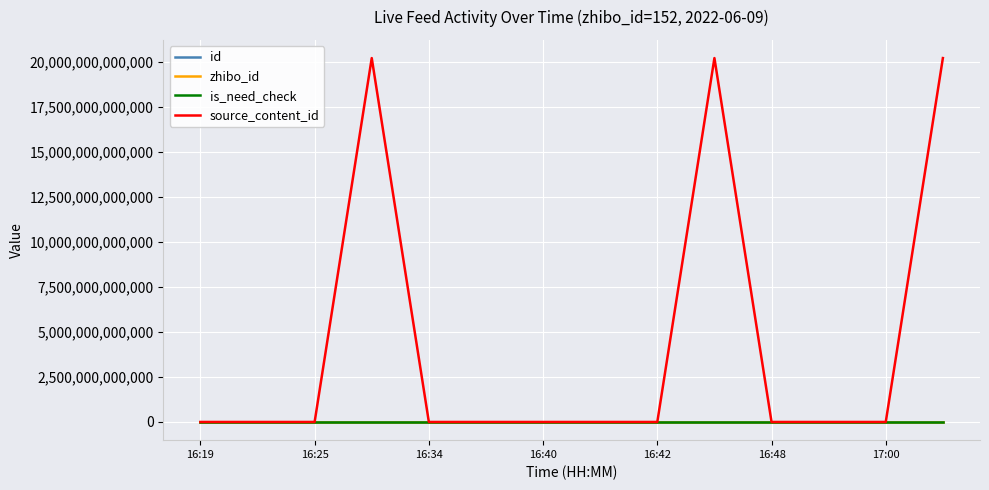

Which series has the largest total across all categories?

source_content_id